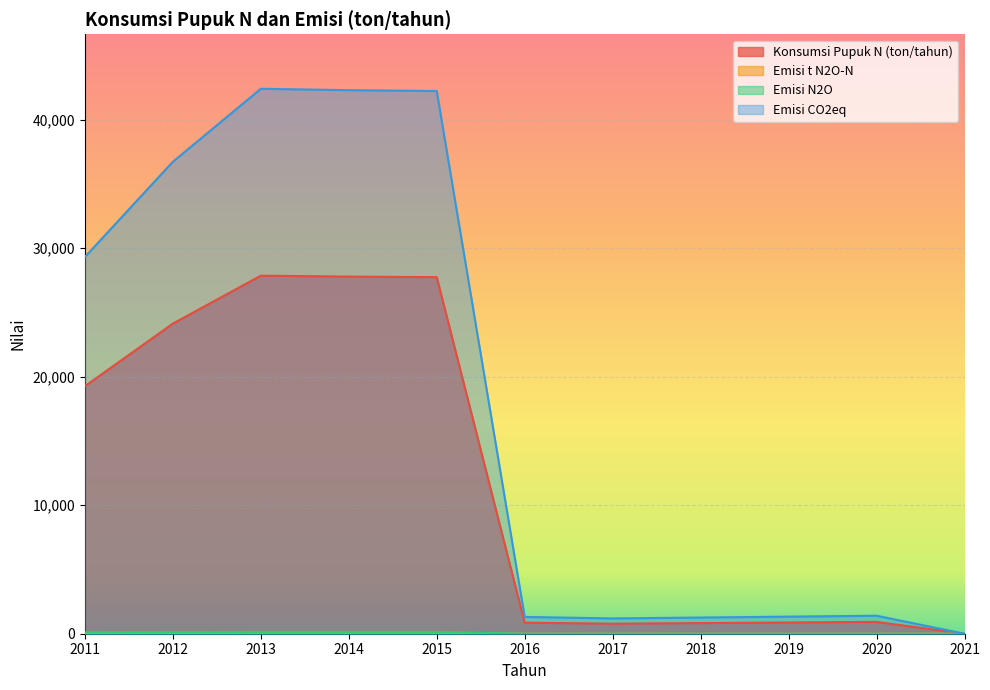

What is the total value across all series at 2013?

70508.2